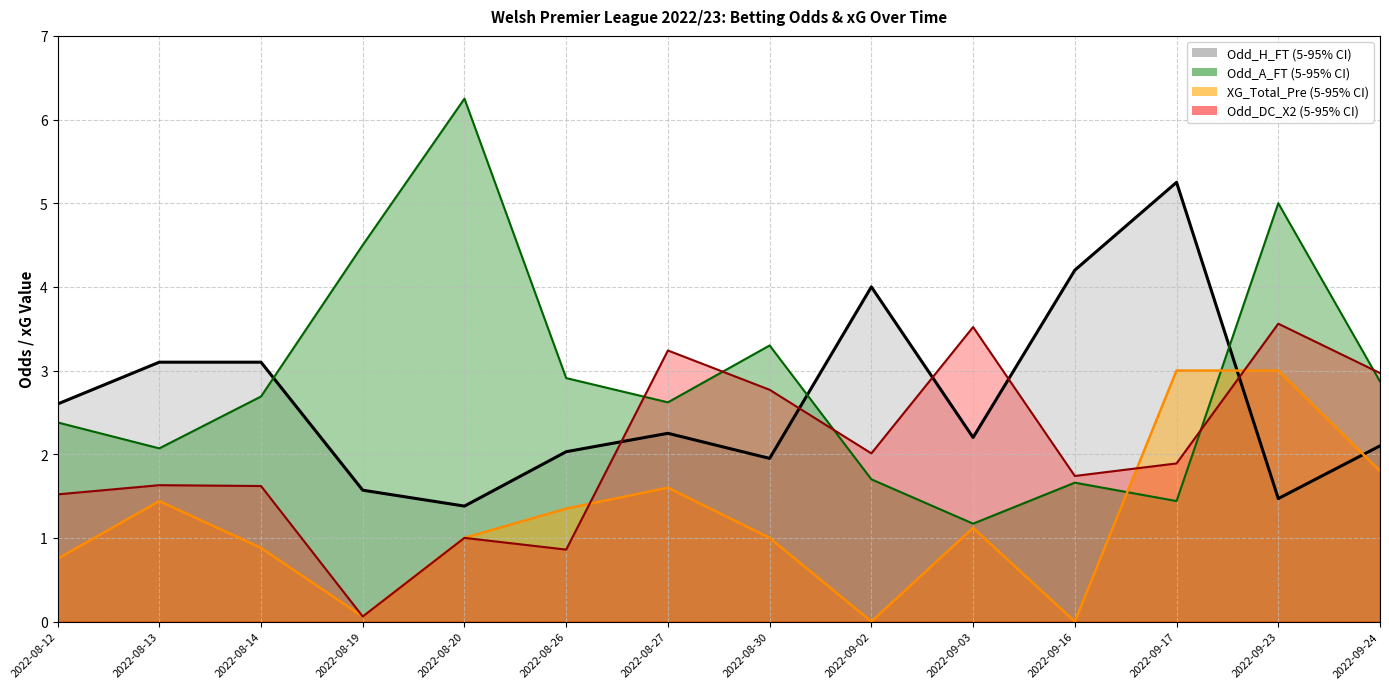

Read the Odd_DC_X2 value at 2022-08-14.

1.6